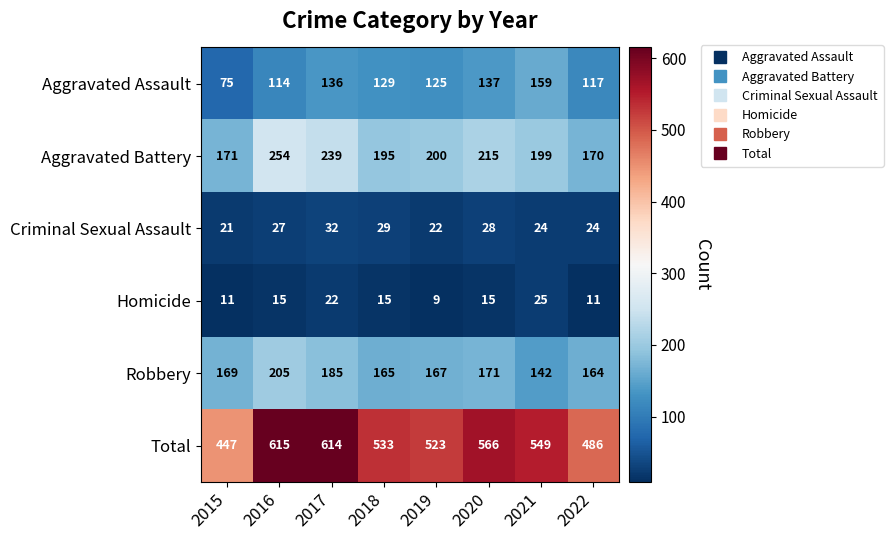

True or false: Criminal Sexual Assault has a value of 34 at 2015.

False